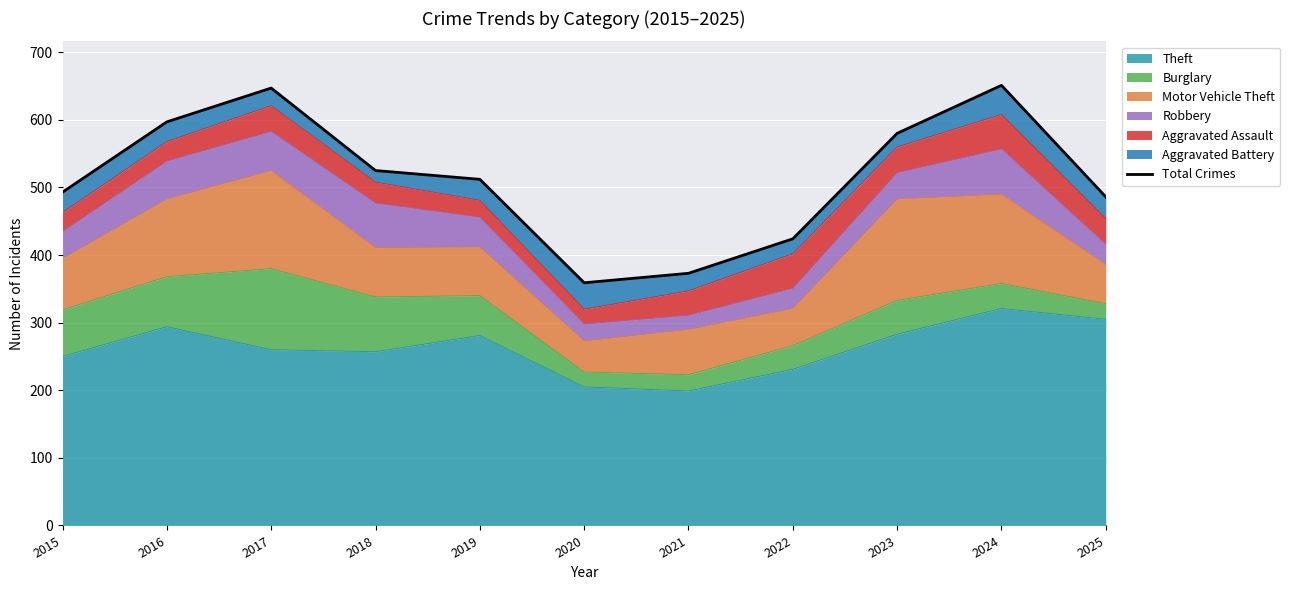

What is the difference between the values at 2018 and 2023?

55